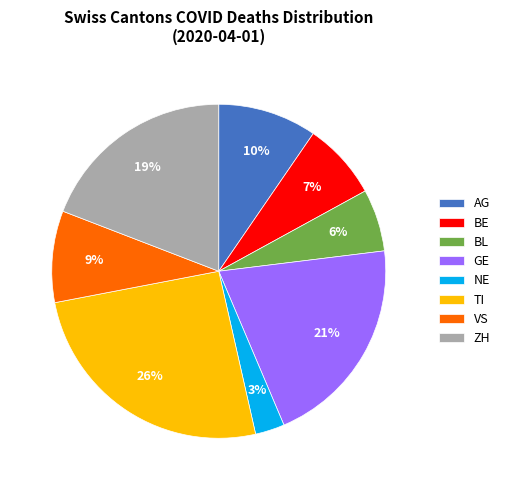

Is there any slice that represents more than half of the pie?

No